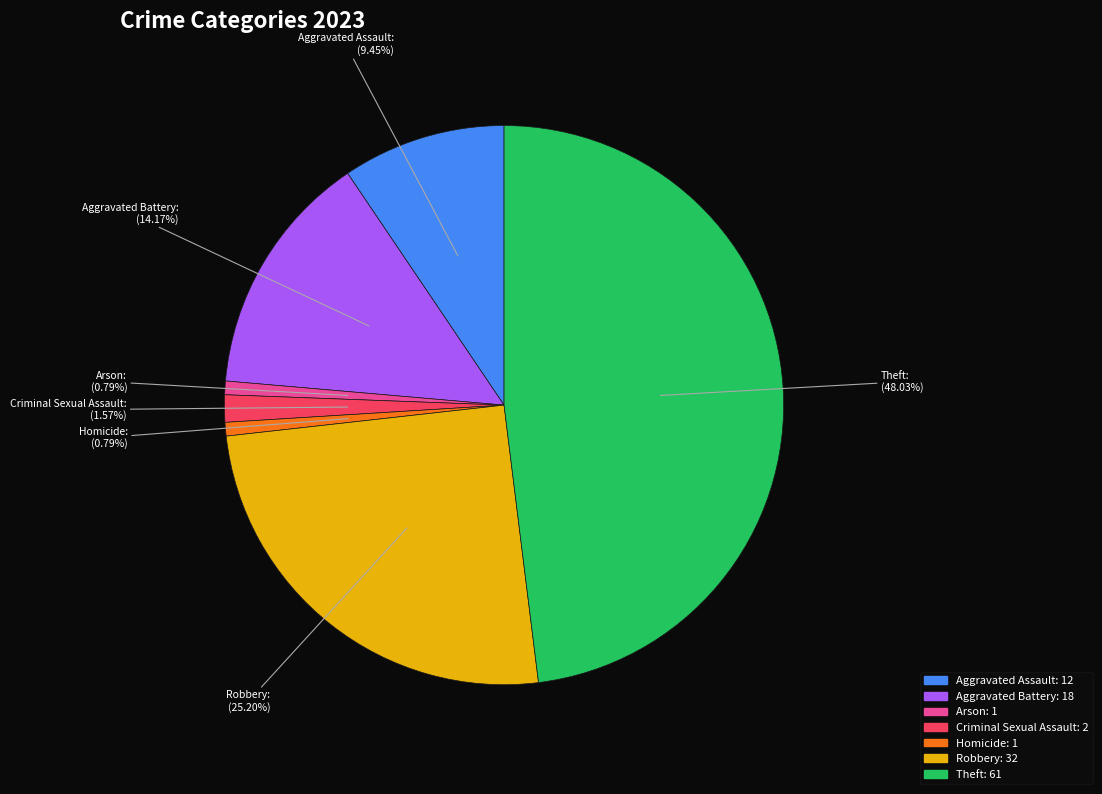

Which slice is the largest?

Theft